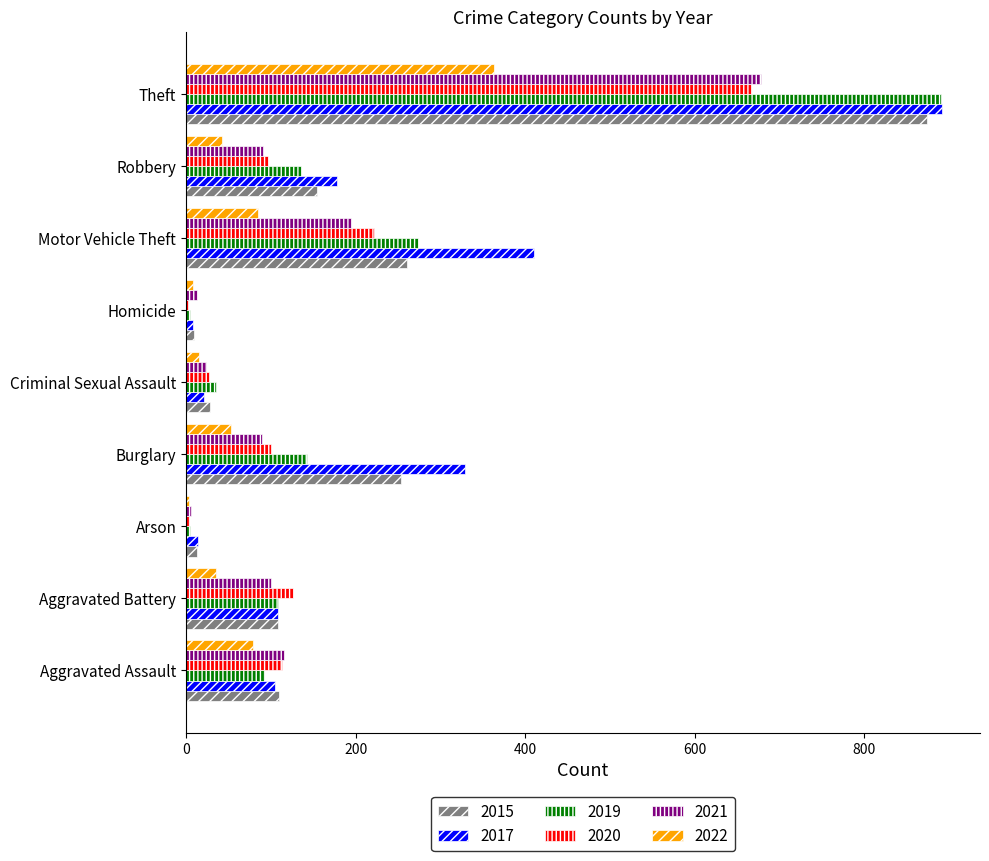

What is the total value across all series at Arson?

46